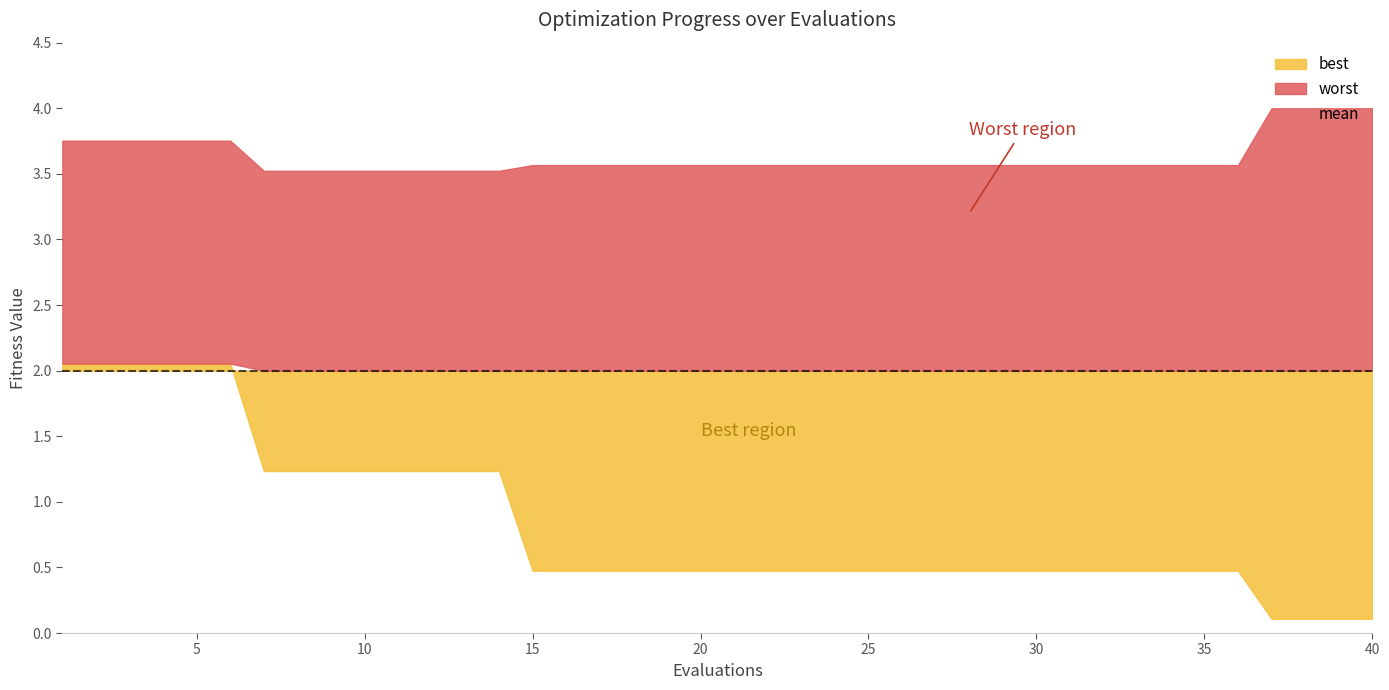

List the labels in order of best value, smallest first.

36, 37, 38, 39, 14, 15, 16, 17, 18, 19, 20, 21, 22, 23, 24, 25, 26, 27, 28, 29, 30, 31, 32, 33, 34, 35, 6, 7, 8, 9, 10, 11, 12, 13, 0, 1, 2, 3, 4, 5